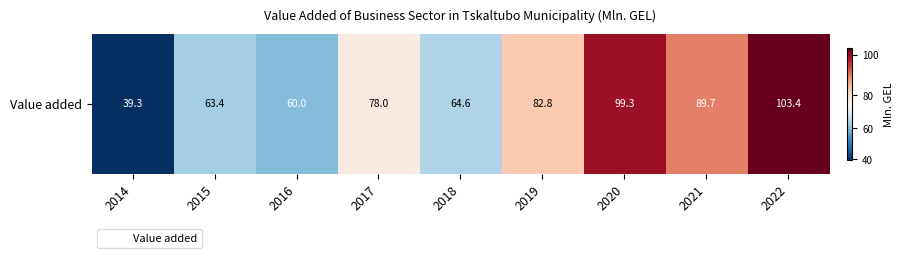

The value at 2022 is 61.2. True or false?

False